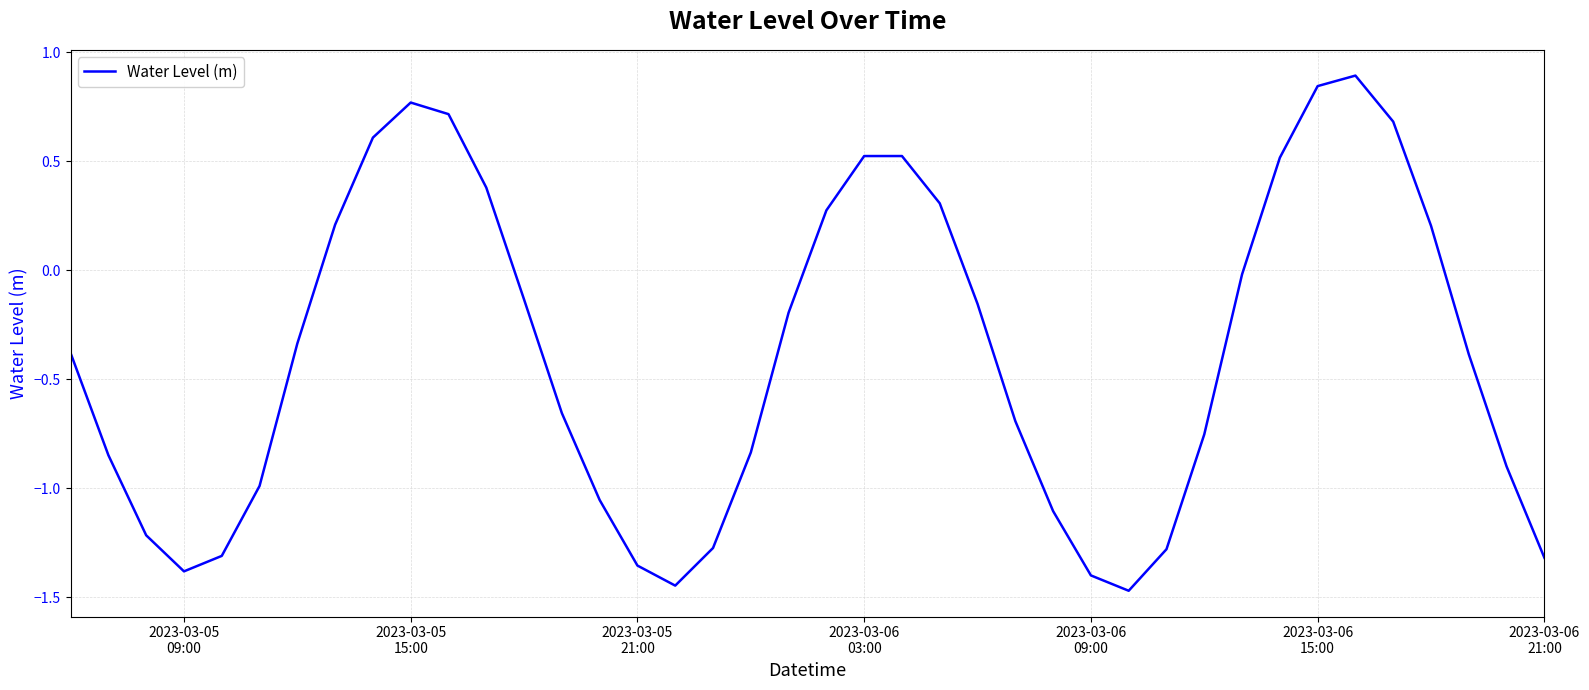

What is the difference between the maximum and minimum values?

2.4